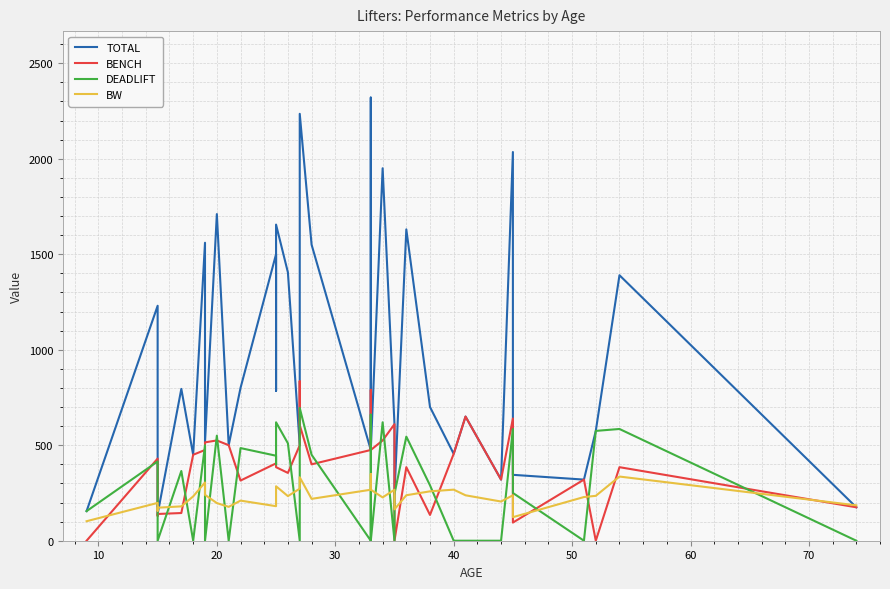

Is the value of BENCH at 27 greater than the value of DEADLIFT at 9?

Yes